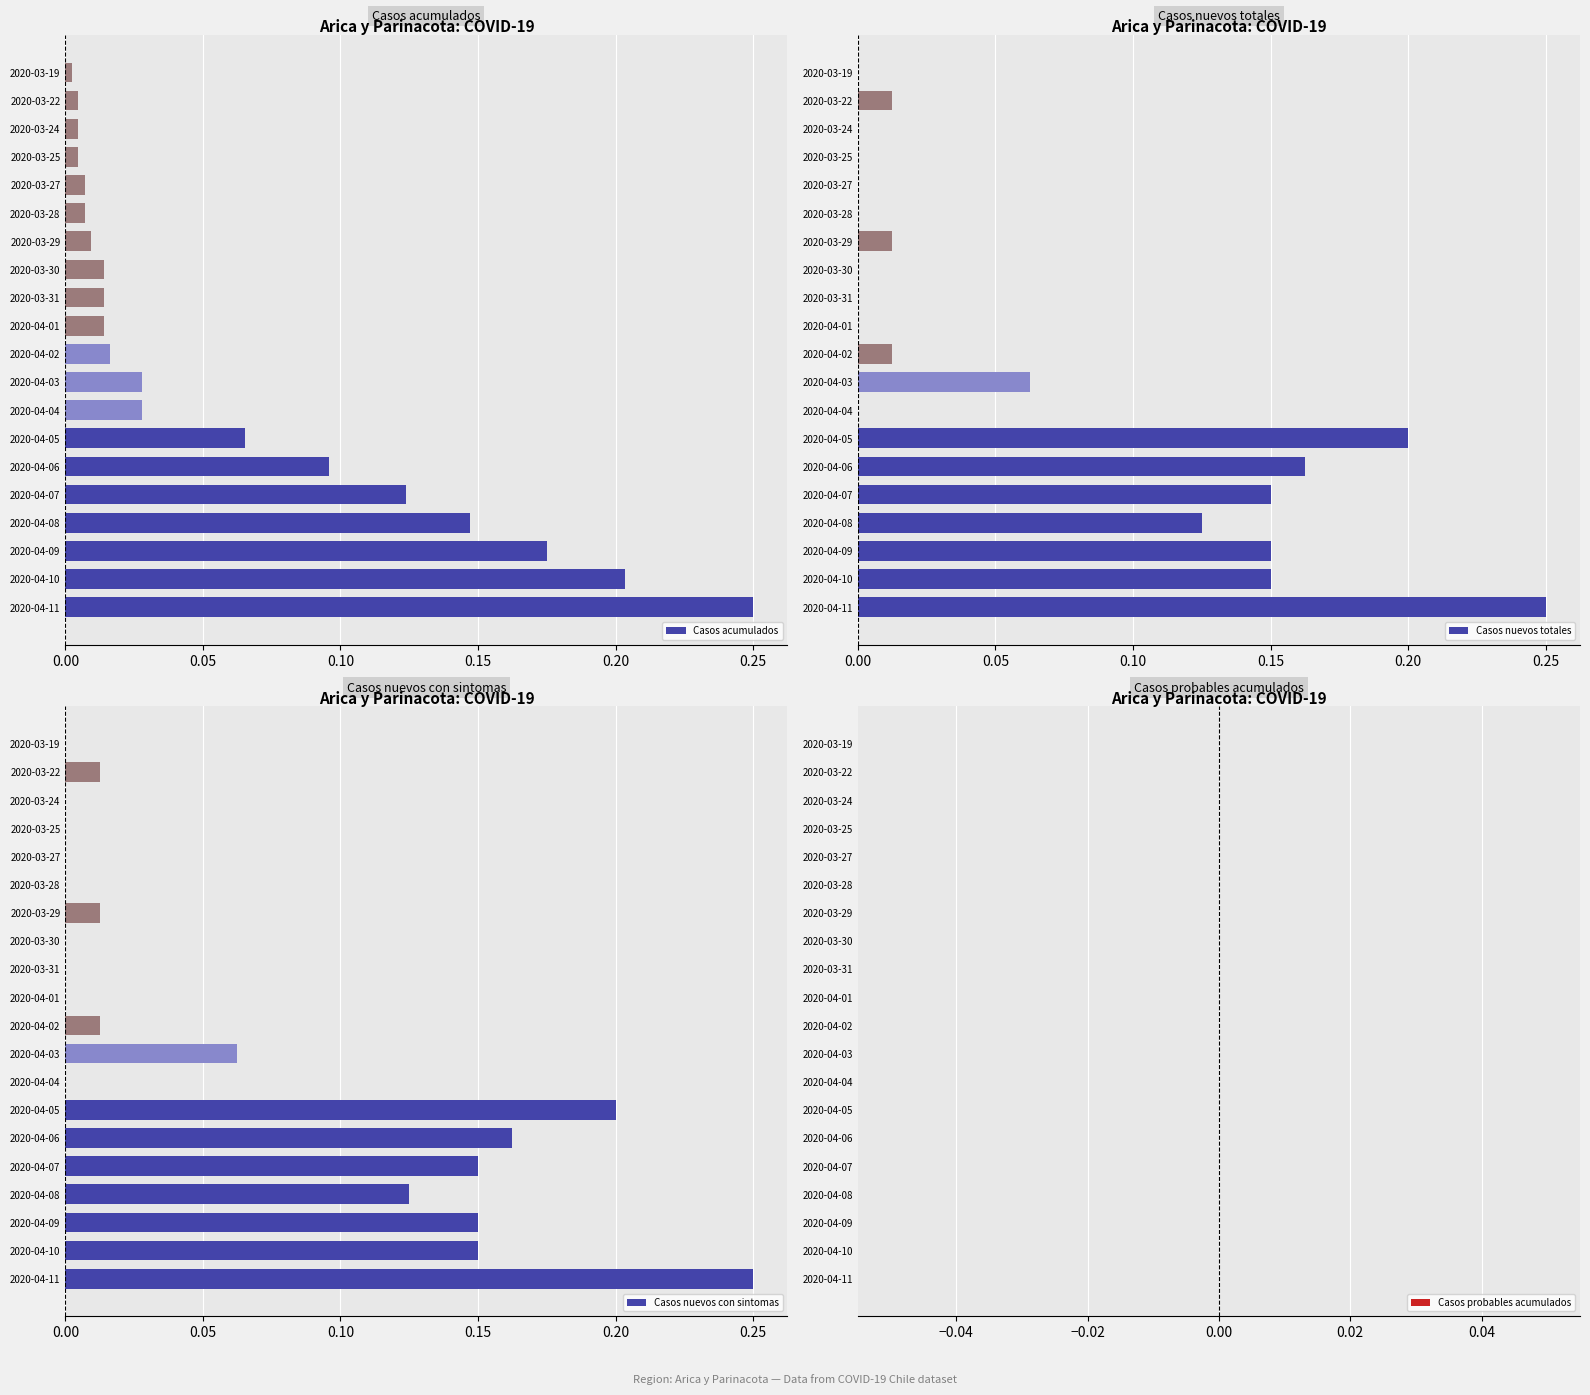

The value of Casos nuevos totales at 2020-03-24 is 0.1. True or false?

False